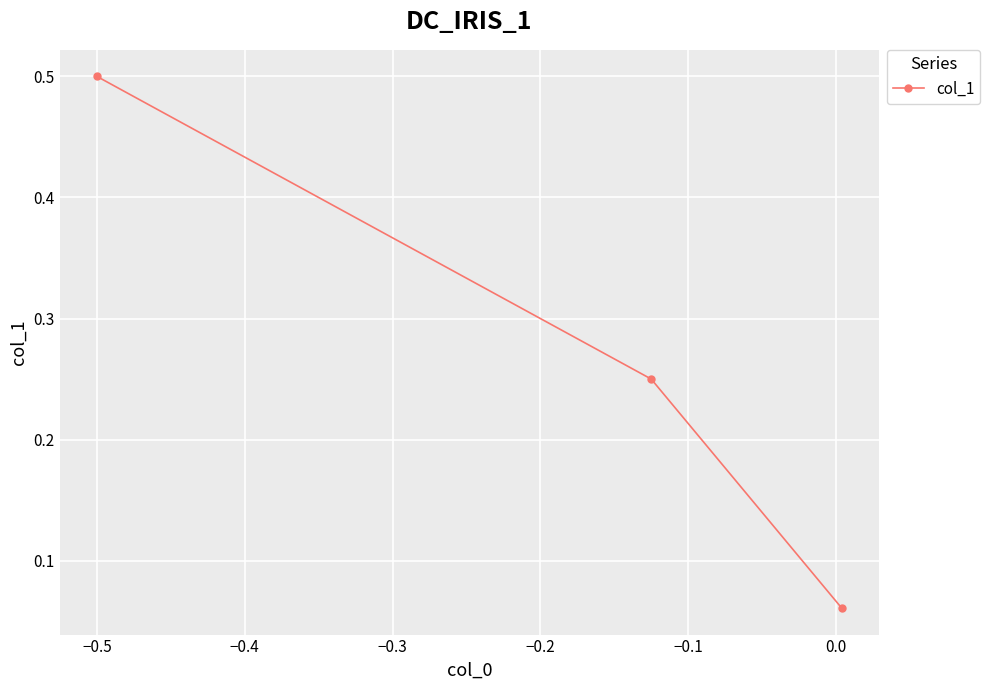

What is the value of the 1st point from the left?

0.5